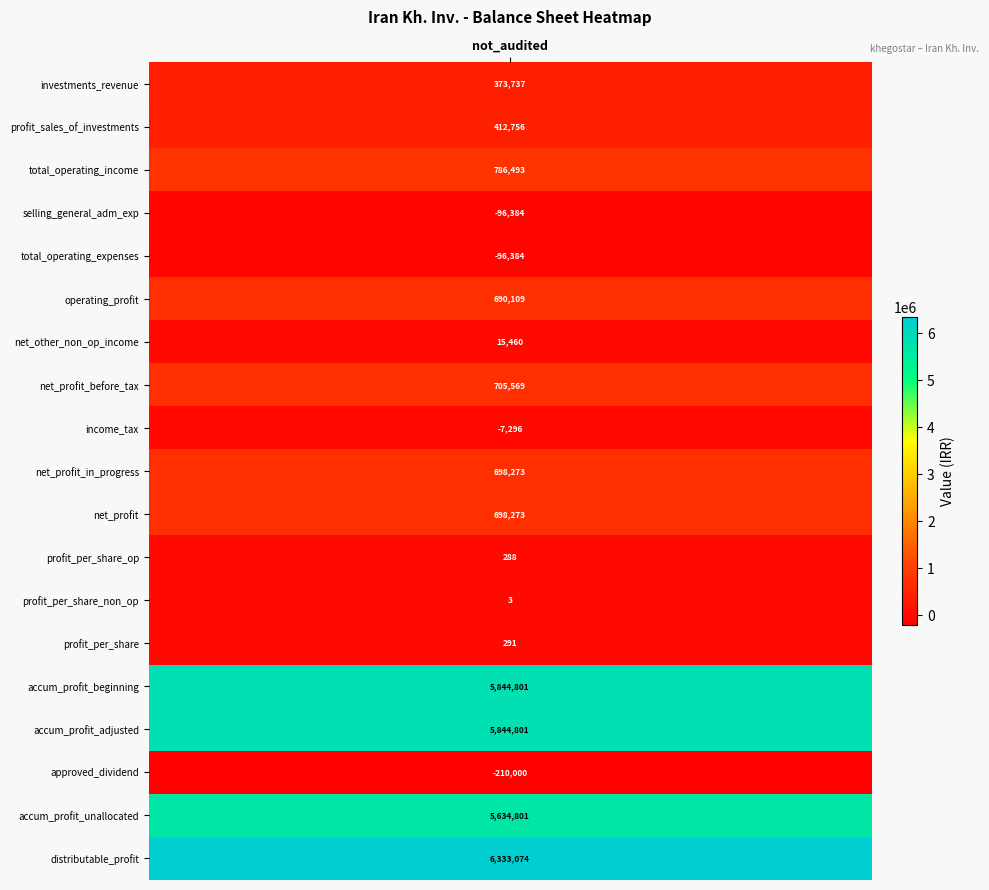

The value at total_operating_income is 1377828. True or false?

False